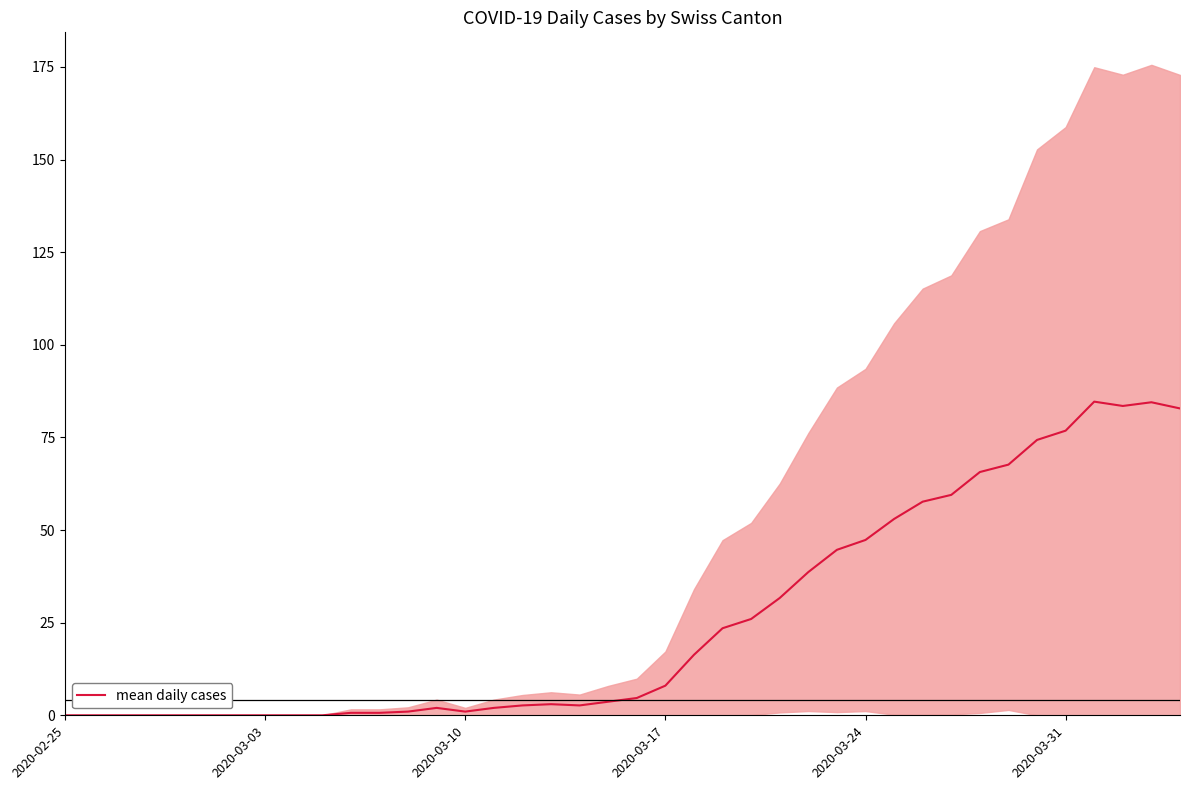

What is the sum of all values?

1050.3